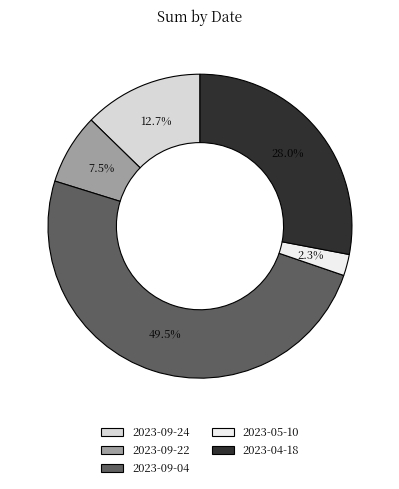

What is the total percentage of 2023-09-24 and 2023-05-10?

15.0%